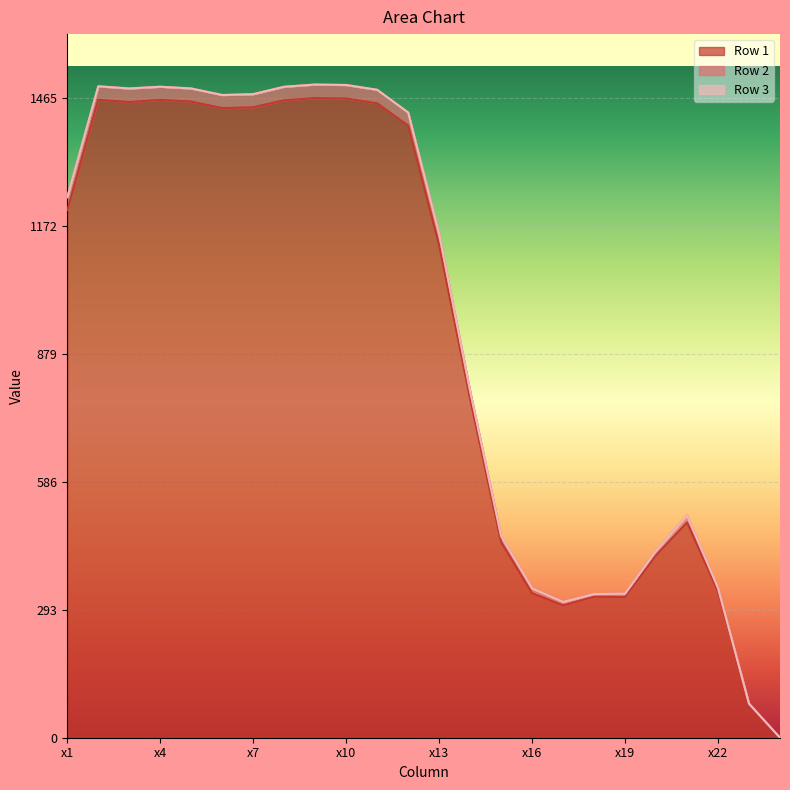

True or false: Row 1 has a value of 335 at x22.

True